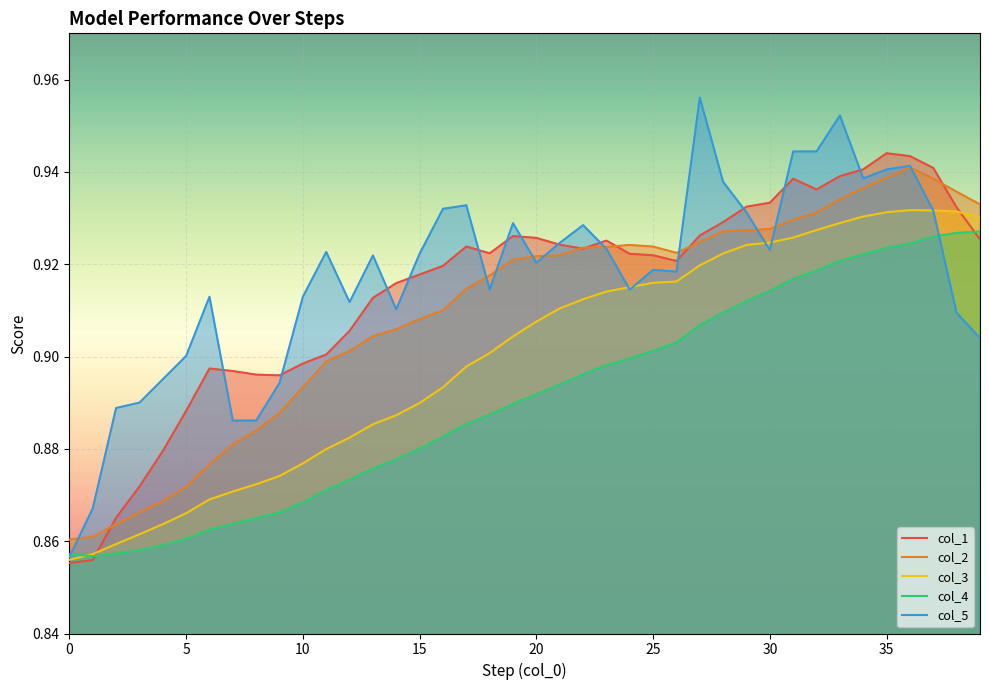

Reading left to right, list all the values displayed in this chart.

col_1: 0.9	0.9	0.9	0.9	0.9	0.9	0.9	0.9	0.9	0.9	0.9	0.9	0.9	0.9	0.9	0.9	0.9	0.9	0.9	0.9	0.9	0.9	0.9	0.9	0.9	0.9	0.9	0.9	0.9	0.9	0.9	0.9	0.9	0.9	0.9	0.9	0.9	0.9	0.9	0.9
col_2: 0.9	0.9	0.9	0.9	0.9	0.9	0.9	0.9	0.9	0.9	0.9	0.9	0.9	0.9	0.9	0.9	0.9	0.9	0.9	0.9	0.9	0.9	0.9	0.9	0.9	0.9	0.9	0.9	0.9	0.9	0.9	0.9	0.9	0.9	0.9	0.9	0.9	0.9	0.9	0.9
col_3: 0.9	0.9	0.9	0.9	0.9	0.9	0.9	0.9	0.9	0.9	0.9	0.9	0.9	0.9	0.9	0.9	0.9	0.9	0.9	0.9	0.9	0.9	0.9	0.9	0.9	0.9	0.9	0.9	0.9	0.9	0.9	0.9	0.9	0.9	0.9	0.9	0.9	0.9	0.9	0.9
col_4: 0.9	0.9	0.9	0.9	0.9	0.9	0.9	0.9	0.9	0.9	0.9	0.9	0.9	0.9	0.9	0.9	0.9	0.9	0.9	0.9	0.9	0.9	0.9	0.9	0.9	0.9	0.9	0.9	0.9	0.9	0.9	0.9	0.9	0.9	0.9	0.9	0.9	0.9	0.9	0.9
col_5: 0.9	0.9	0.9	0.9	0.9	0.9	0.9	0.9	0.9	0.9	0.9	0.9	0.9	0.9	0.9	0.9	0.9	0.9	0.9	0.9	0.9	0.9	0.9	0.9	0.9	0.9	0.9	1.0	0.9	0.9	0.9	0.9	0.9	1.0	0.9	0.9	0.9	0.9	0.9	0.9